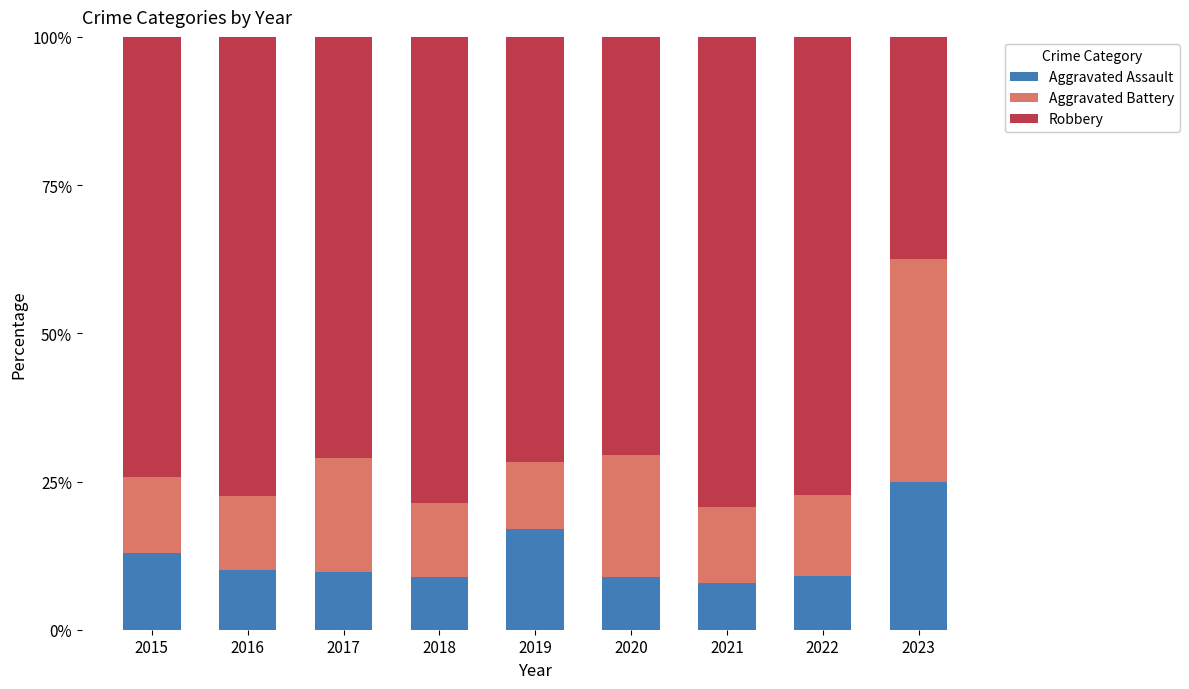

What is the minimum value for Aggravated Assault?

7.9